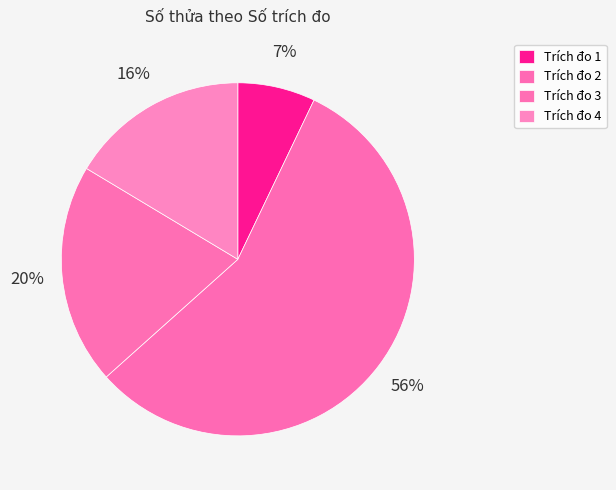

Is there any slice that represents more than half of the pie?

Yes